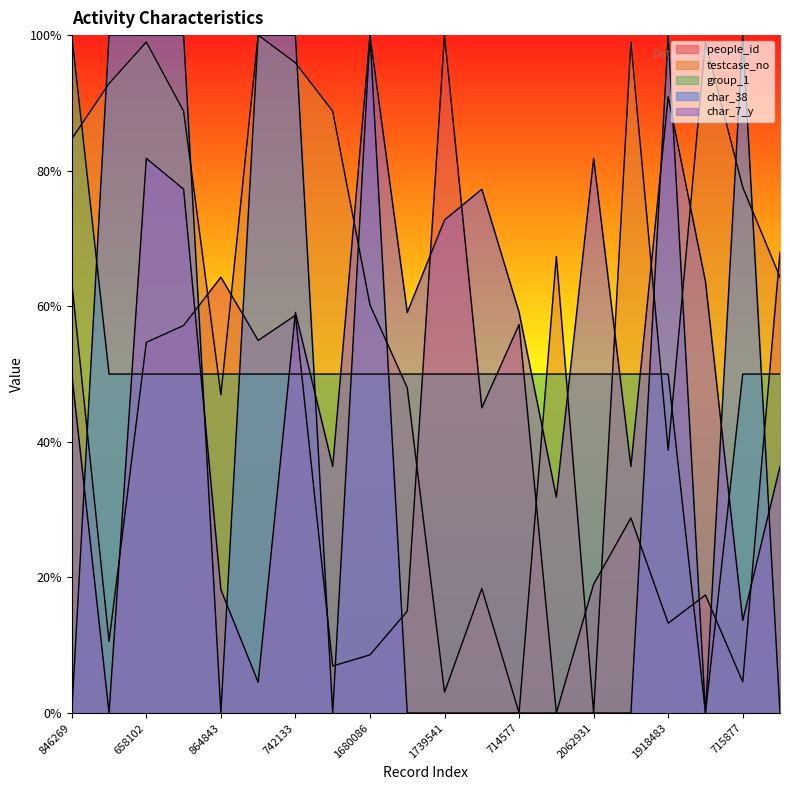

List the series in order of their peak value, highest first.

people_id, testcase_no, group_1, char_38, char_7_y